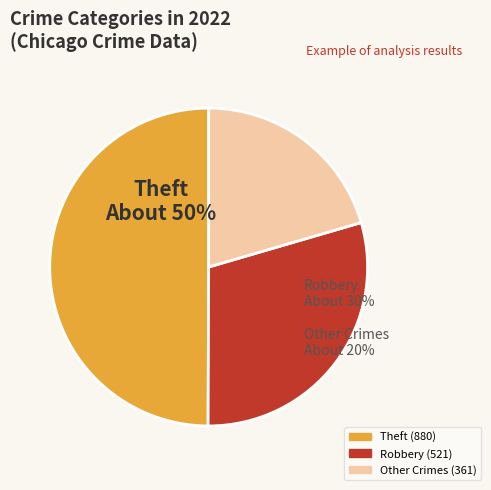

To the nearest percent, what is the average slice percentage?

33%